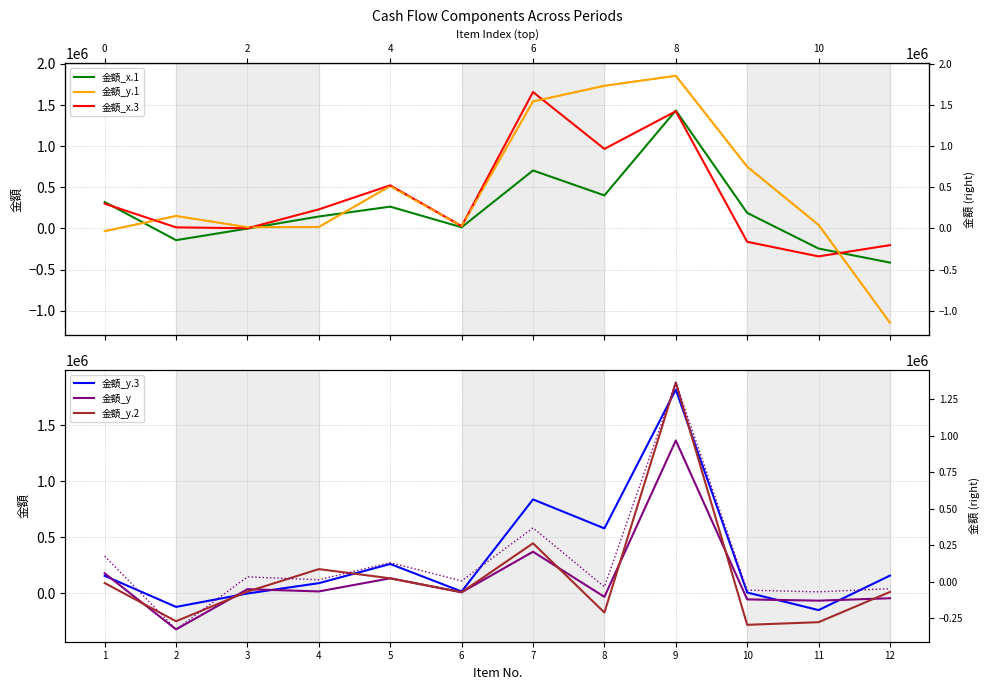

What is the minimum value for 金額_y?

-325273